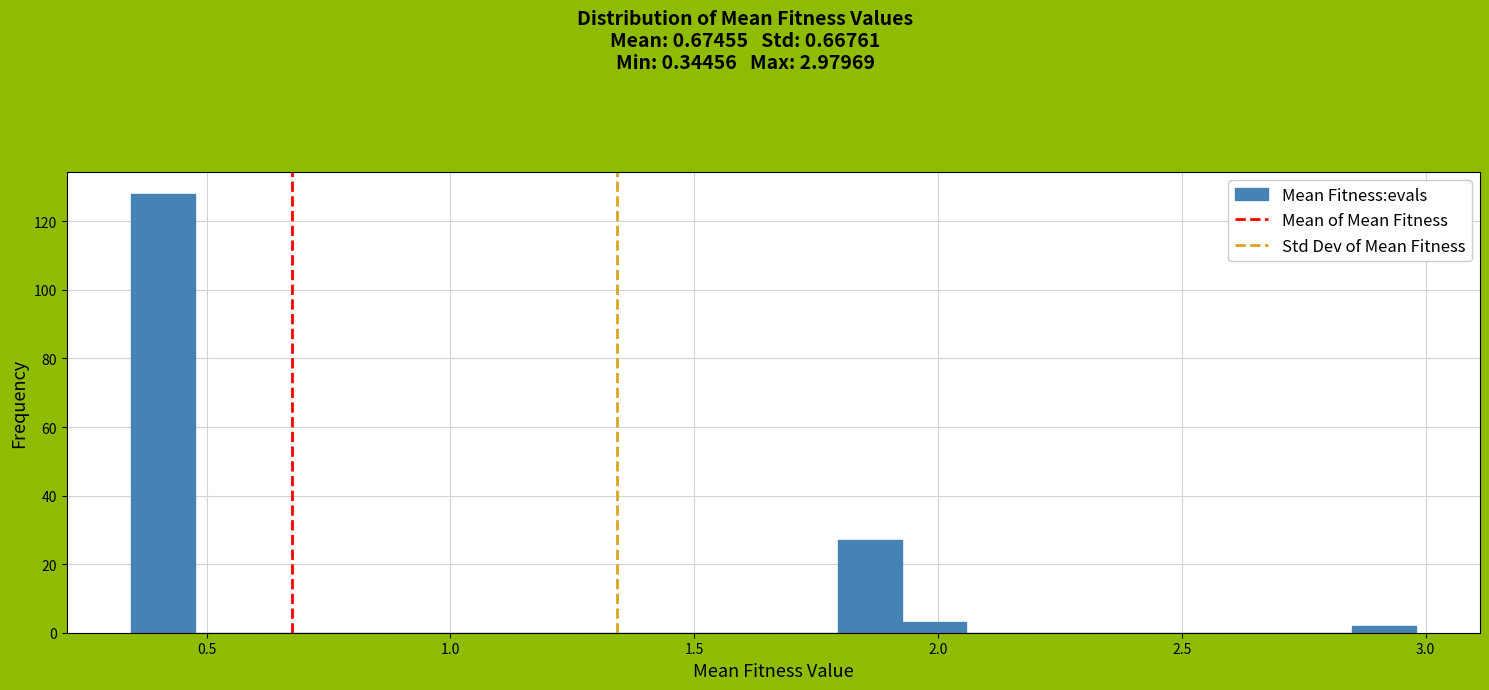

Around what value on the x-axis is the tallest bar? Give the approximate position of its centre, as read against the axis.

0.40